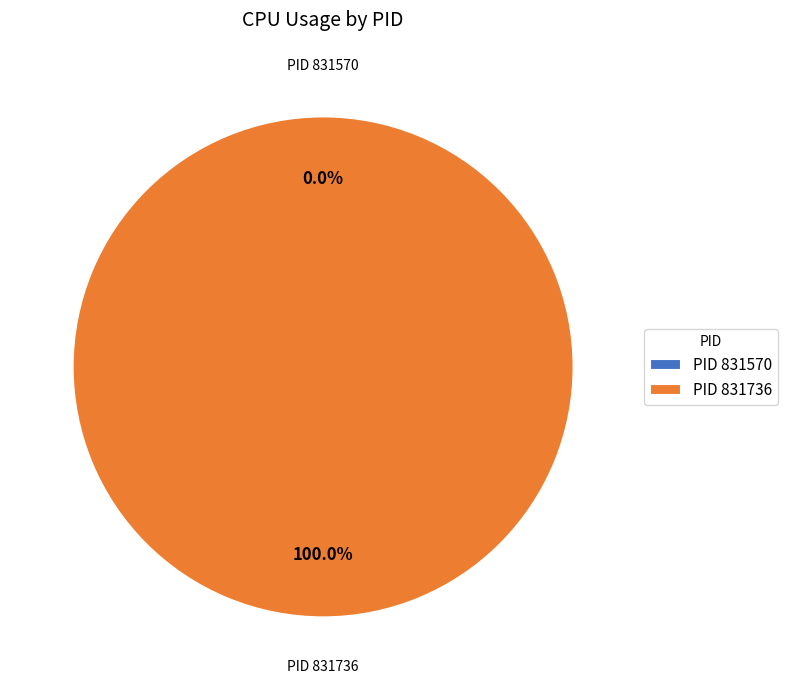

How many slices are in this pie chart?

2